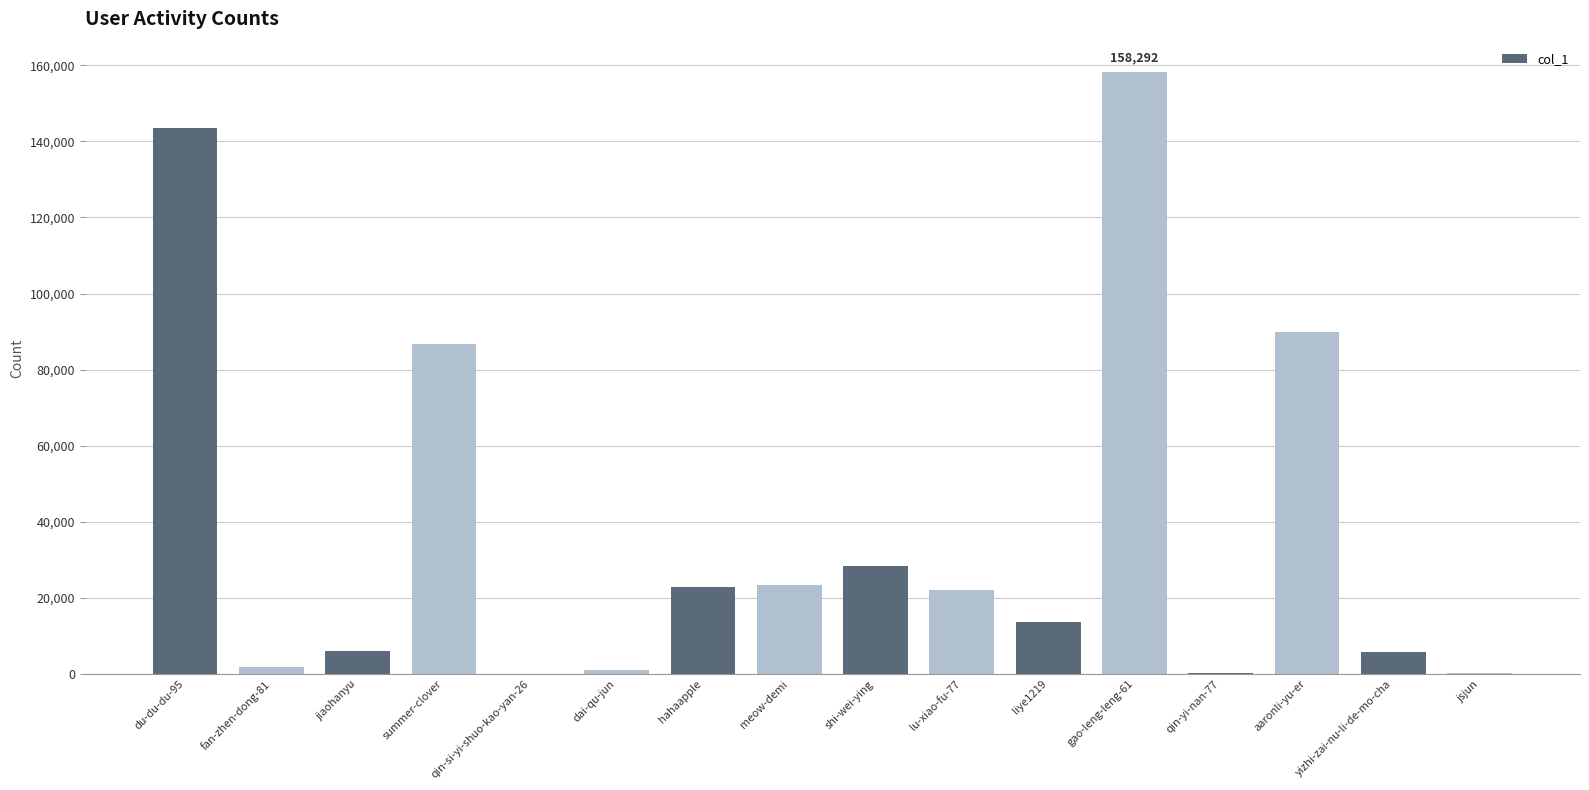

Which label corresponds to the largest value in the chart?

gao-leng-leng-61